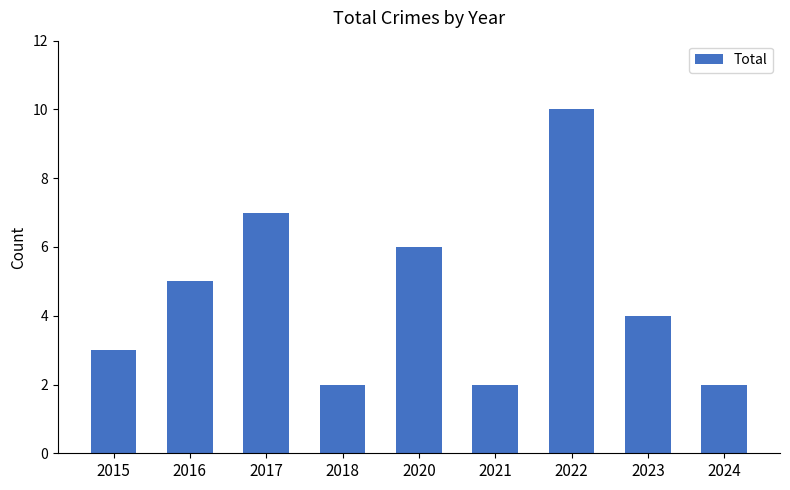

True or false: the data shows 7 at 2017.

True